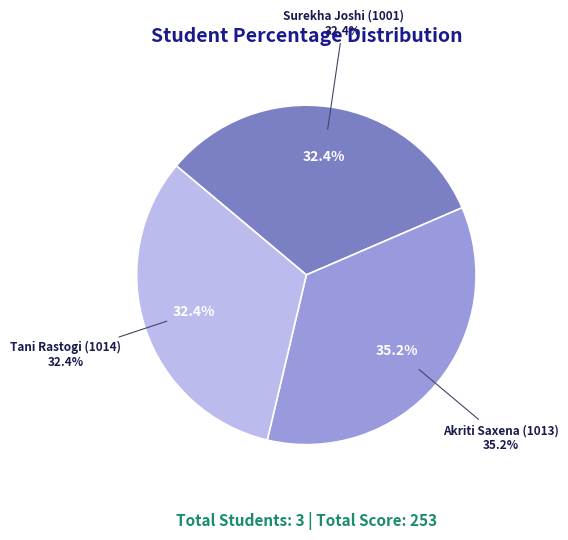

Is there any slice that represents more than half of the pie?

No